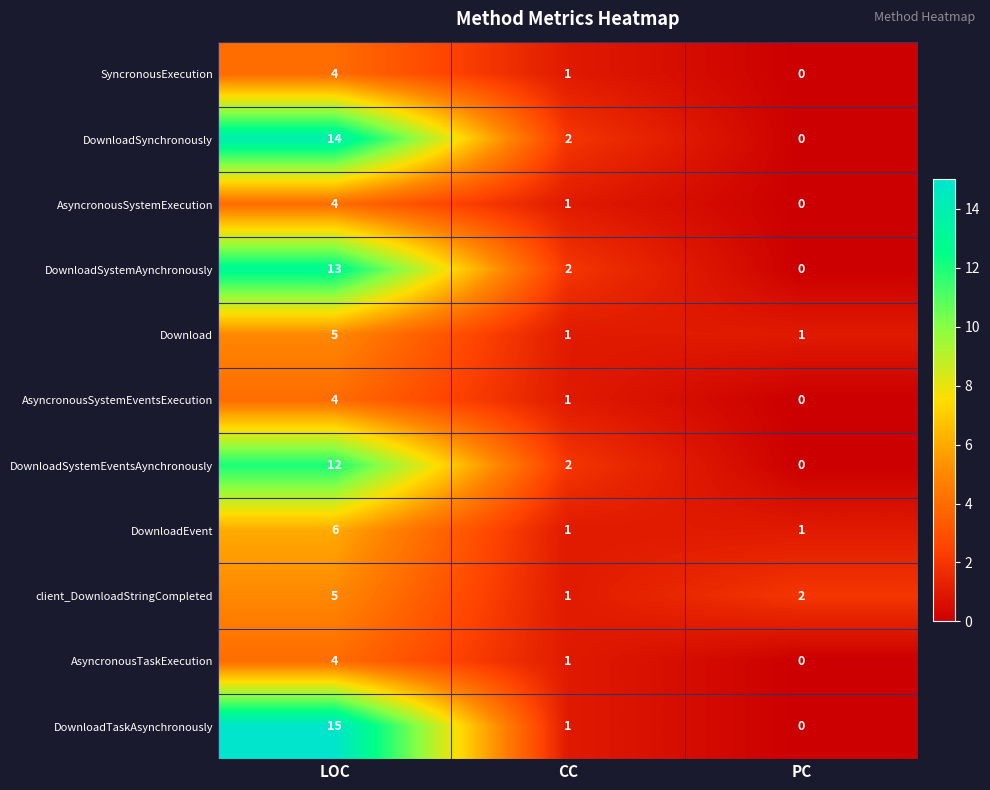

What is the difference between the highest and lowest values at LOC?

11